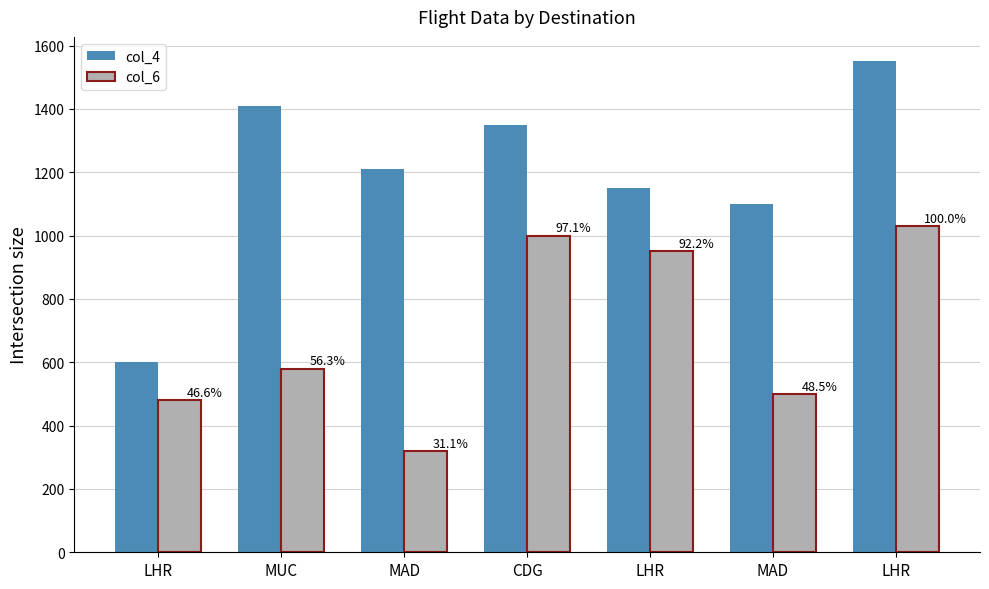

What is the label of the 6th bar from the right?

MUC